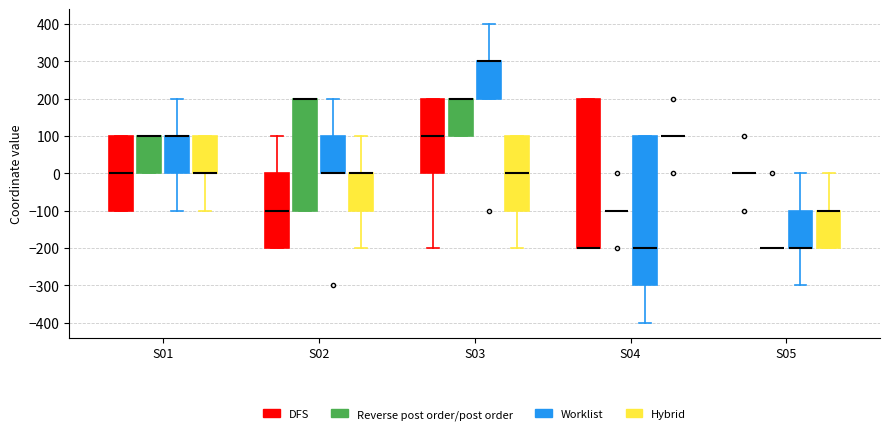

Reading left to right, transcribe this box plot: for each box, give where its median line is, the range the box spans, and where its two whiskers end, as read against the y-axis. The values are not printed on the chart, so give them approximately, as read against the axis.

S01 (DFS): median 0, box -100 to 100, whiskers -100 to 100
S01 (Reverse post order/post order): median 100 (drawn on the box's upper edge), box 0 to 100, whiskers 0 to 100
S01 (Worklist): median 100 (drawn on the box's upper edge), box 0 to 100, whiskers -100 to 200
S01 (Hybrid): median 0 (drawn on the box's lower edge), box 0 to 100, whiskers -100 to 100
S02 (DFS): median -100, box -200 to 0, whiskers -200 to 100
S02 (Reverse post order/post order): median 200 (drawn on the box's upper edge), box -100 to 200, whiskers -100 to 200
S02 (Worklist): median 0 (drawn on the box's lower edge), box 0 to 100, whiskers 0 to 200
S02 (Hybrid): median 0 (drawn on the box's upper edge), box -100 to 0, whiskers -200 to 100
S03 (DFS): median 100, box 0 to 200, whiskers -200 to 200
S03 (Reverse post order/post order): median 200 (drawn on the box's upper edge), box 100 to 200, whiskers 100 to 200
S03 (Worklist): median 300 (drawn on the box's upper edge), box 200 to 300, whiskers 200 to 400
S03 (Hybrid): median 0, box -100 to 100, whiskers -200 to 100
S04 (DFS): median -200 (drawn on the box's lower edge), box -200 to 200, whiskers -200 to 200
S04 (Reverse post order/post order): box collapsed to a line at -100, whiskers -100 to -100
S04 (Worklist): median -200, box -300 to 100, whiskers -400 to 100
S04 (Hybrid): box collapsed to a line at 100, whiskers 100 to 100
S05 (DFS): box collapsed to a line at 0, whiskers 0 to 0
S05 (Reverse post order/post order): box collapsed to a line at -200, whiskers -200 to -200
S05 (Worklist): median -200 (drawn on the box's lower edge), box -200 to -100, whiskers -300 to 0
S05 (Hybrid): median -100 (drawn on the box's upper edge), box -200 to -100, whiskers -200 to 0